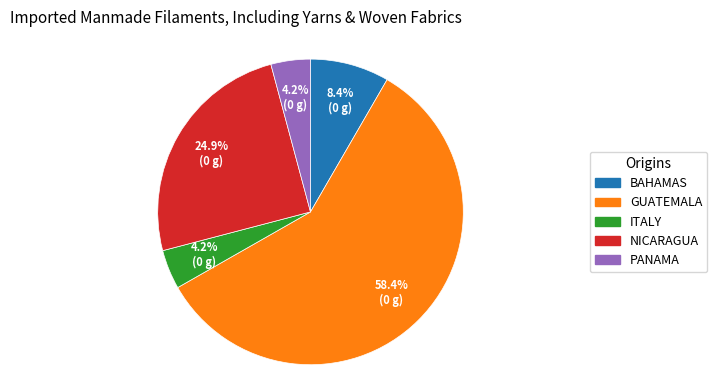

How many segments does this pie chart have?

5